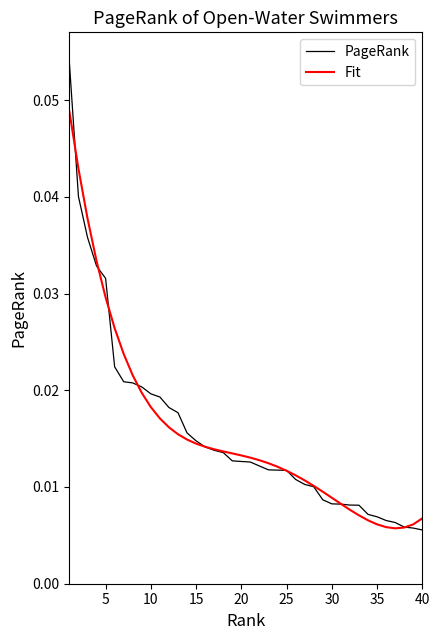

List the series in order of their peak value, lowest first.

Fit, PageRank